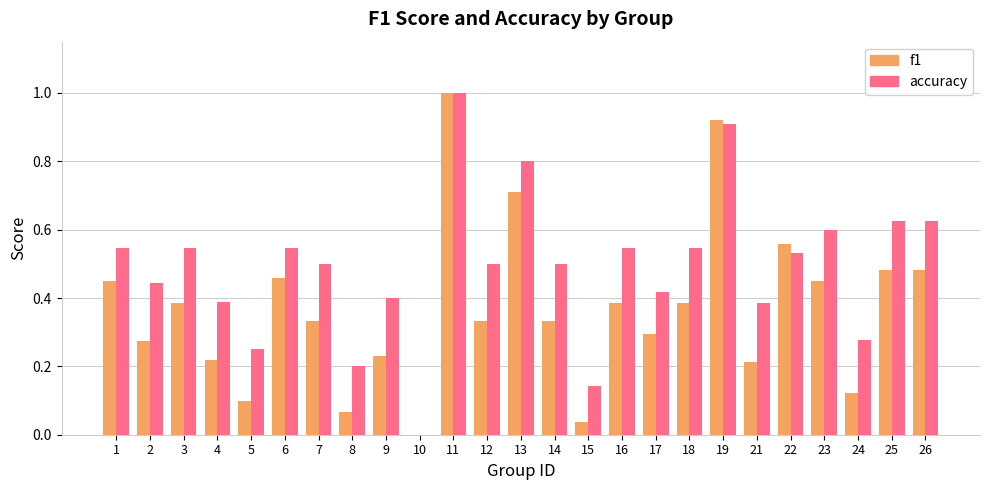

True or false: accuracy has a value of 0.4 at 21.

True